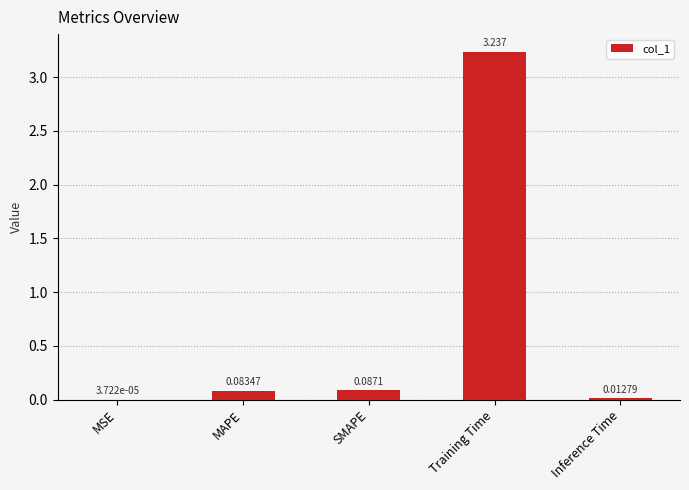

Where is the data nearest to the value 1?

SMAPE